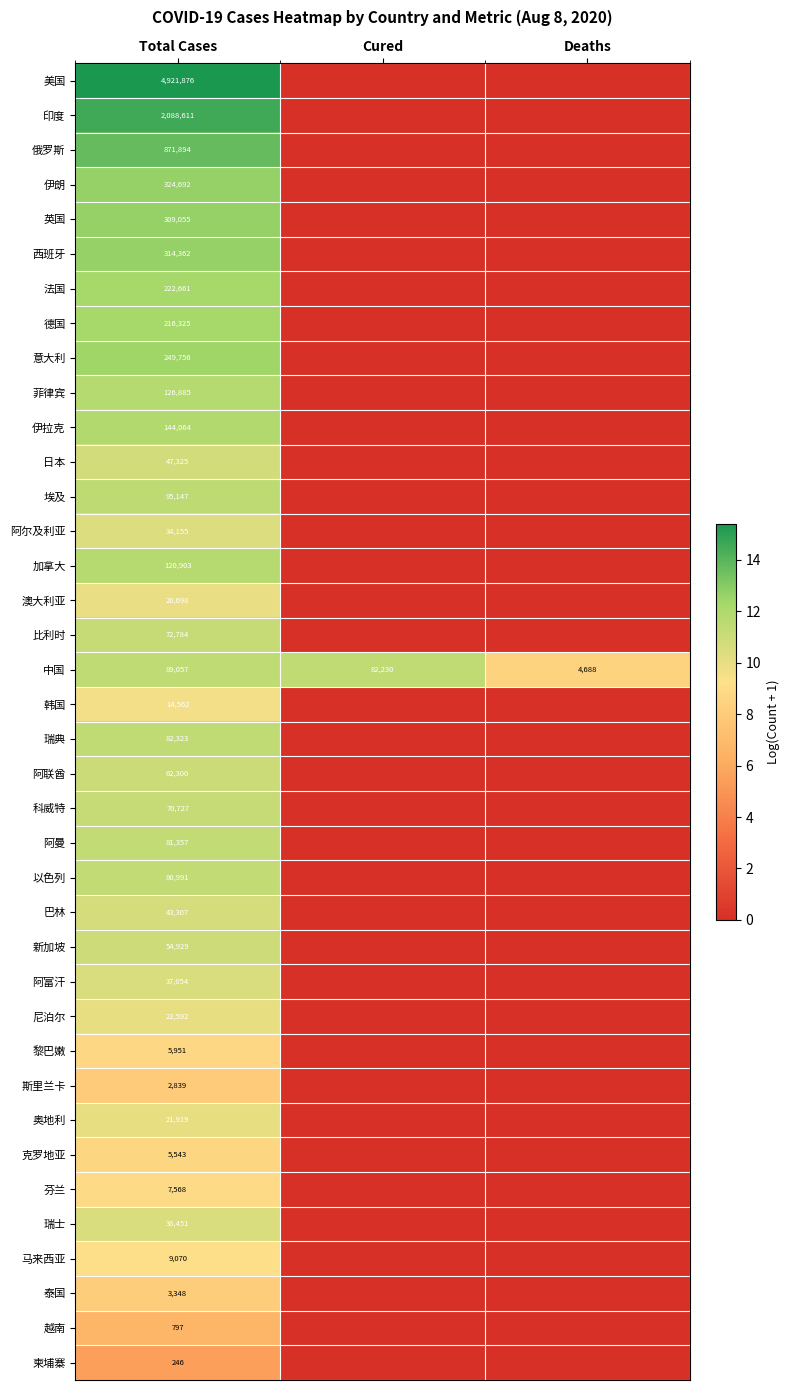

Between Cured and Total Cases, which is larger?

Total Cases